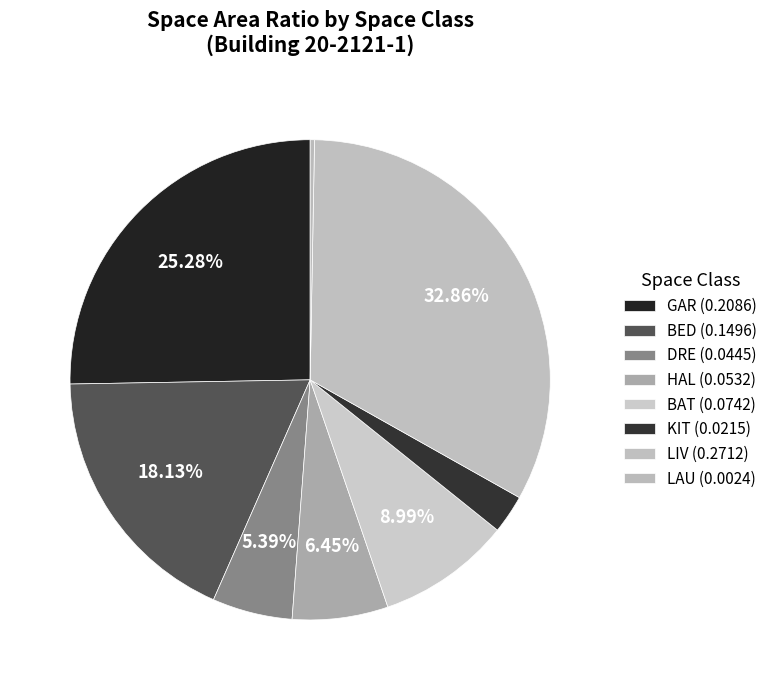

How many slices are in this pie chart?

8